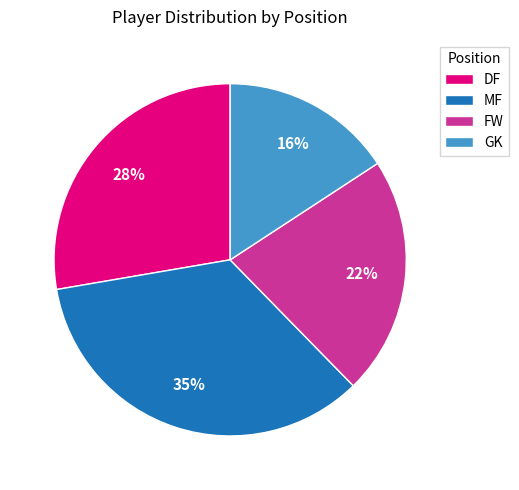

To the nearest percent, what is the average slice percentage?

25%